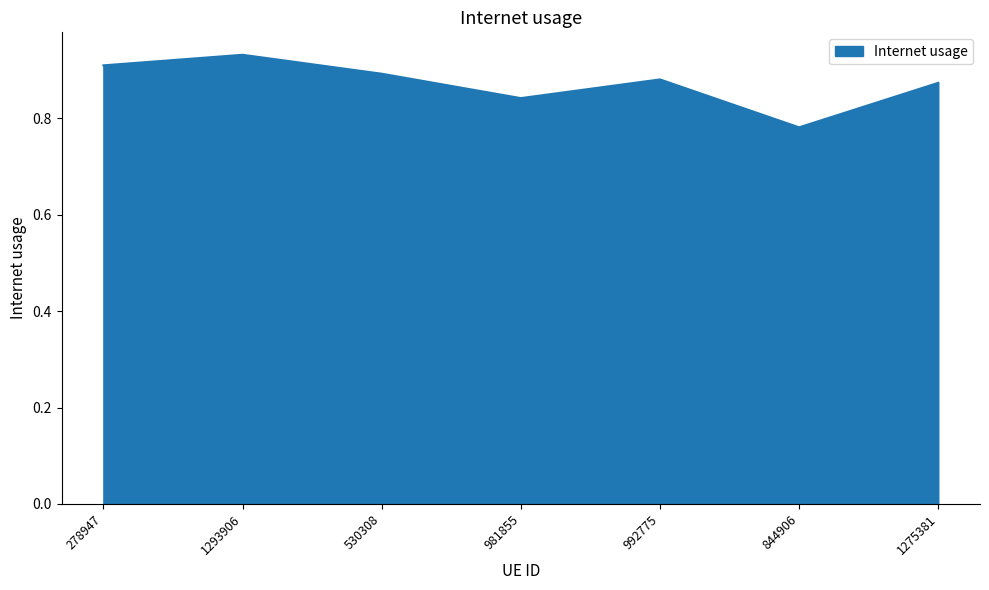

Which category has the highest value across all series?

1293906